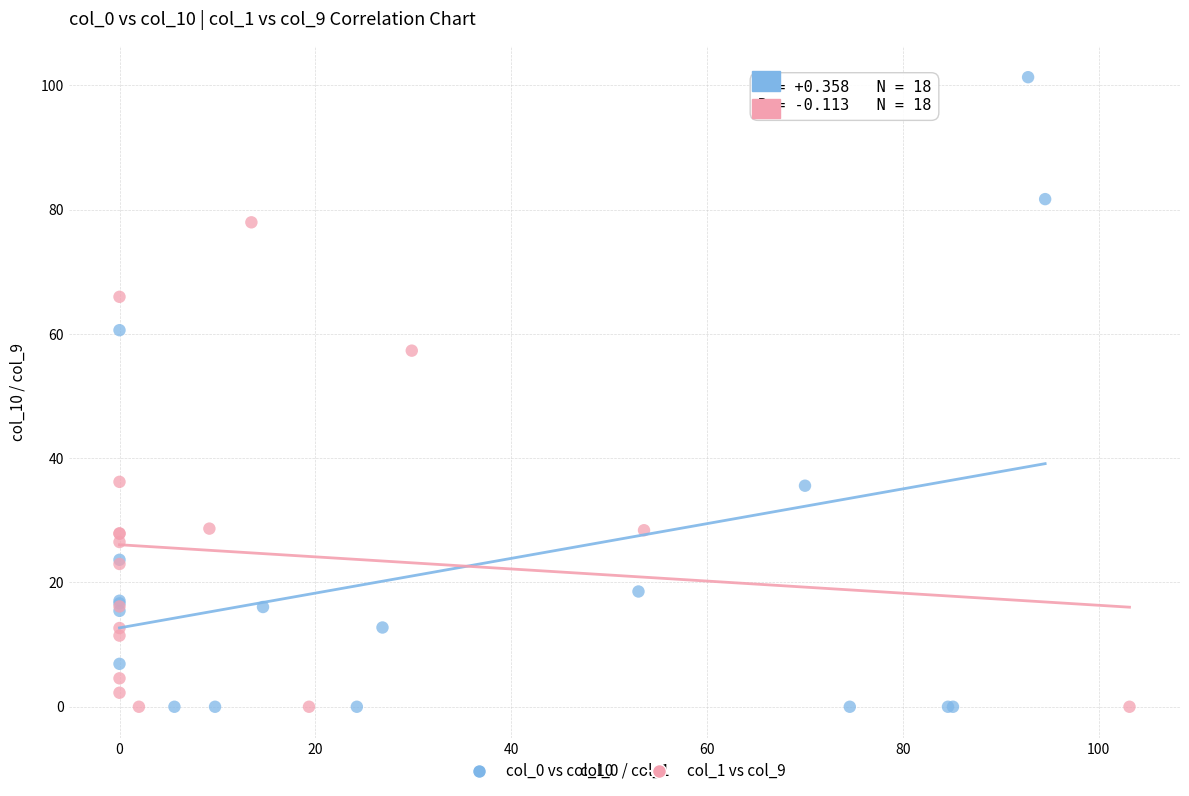

Which series contains the highest Y value?

col_0 vs col_10